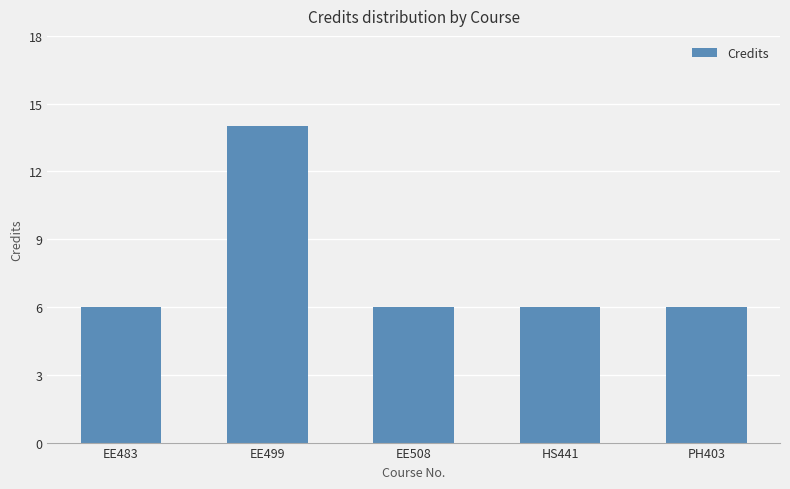

What is the smallest value displayed?

6